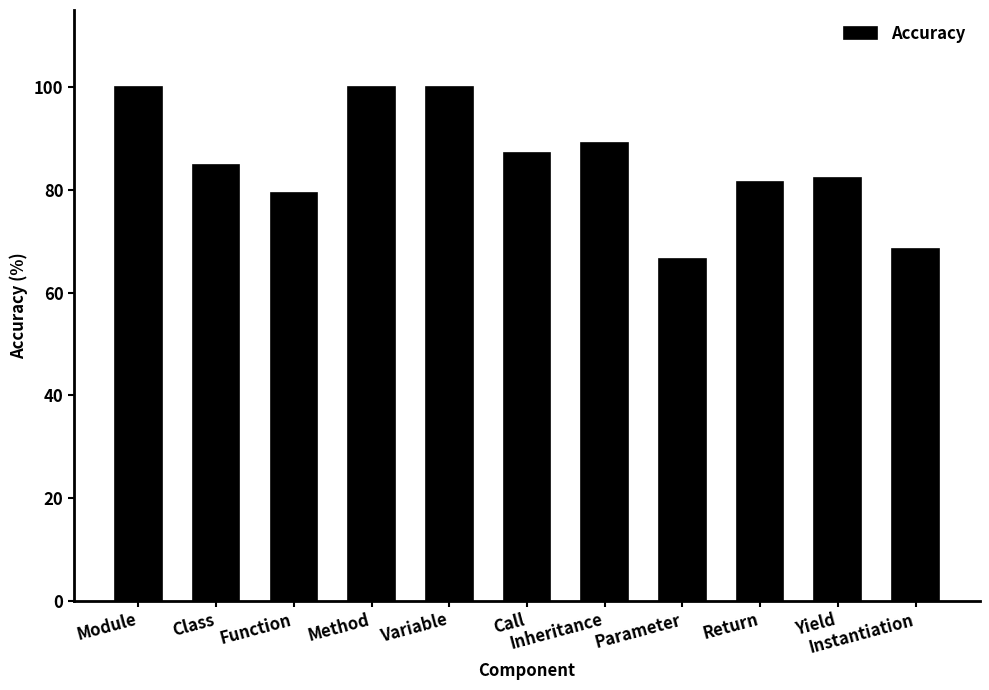

Which has a higher value, Call or Parameter?

Call